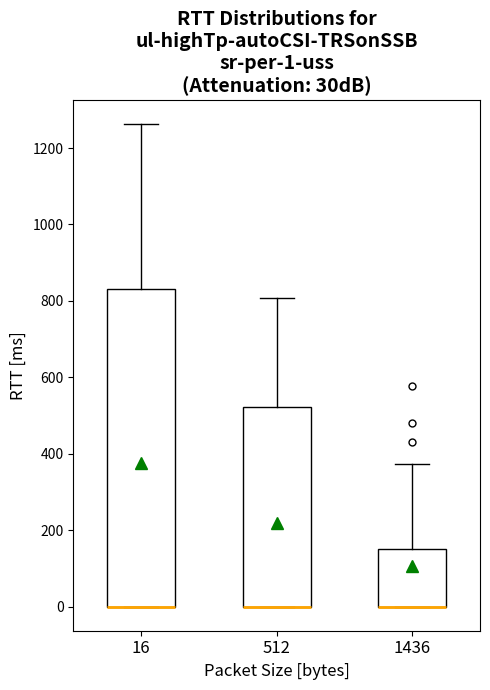

Comparing the boxes themselves (not the whiskers), which one is the tallest?

16